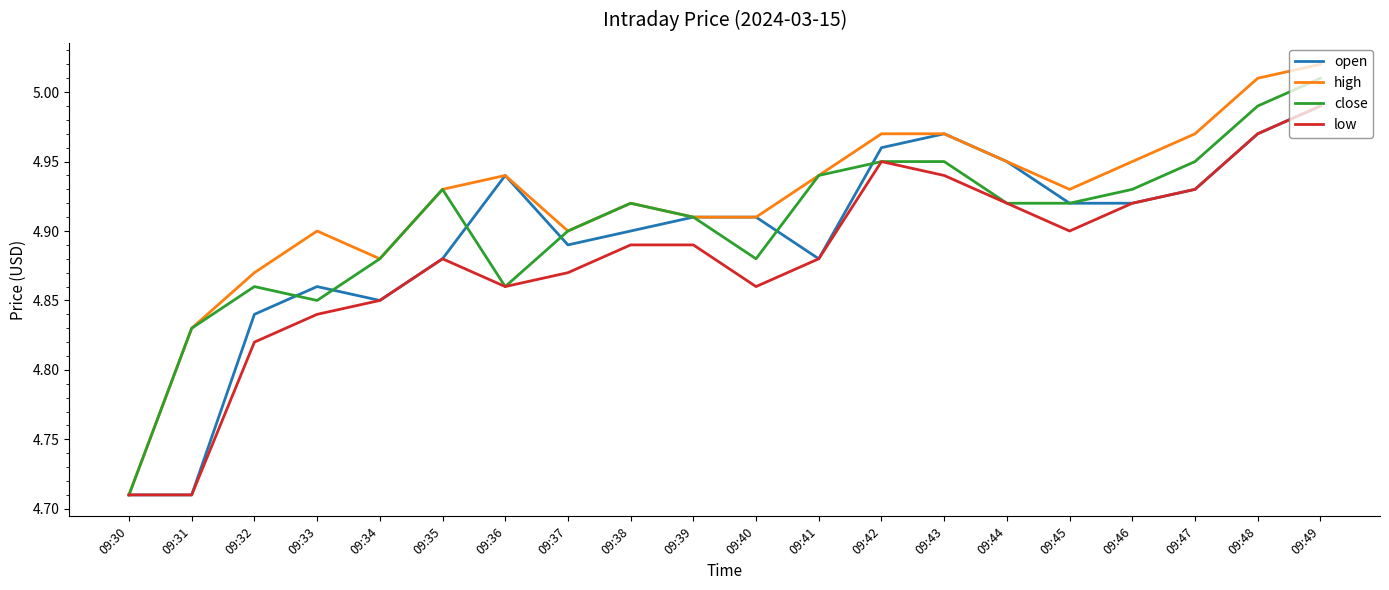

What is the difference between the maximum and minimum values in the low series?

0.3